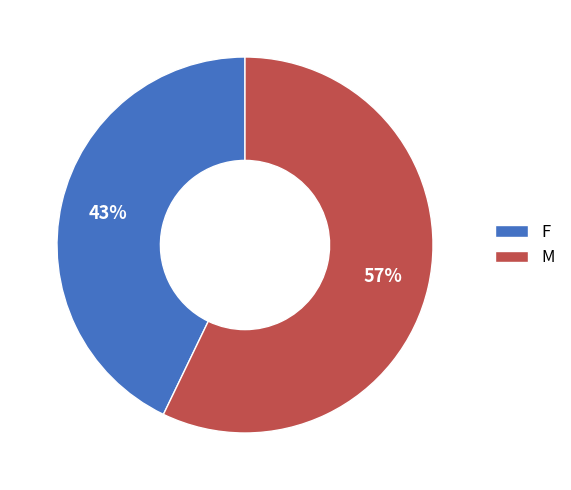

Do M and F together represent more than half of the pie?

Yes